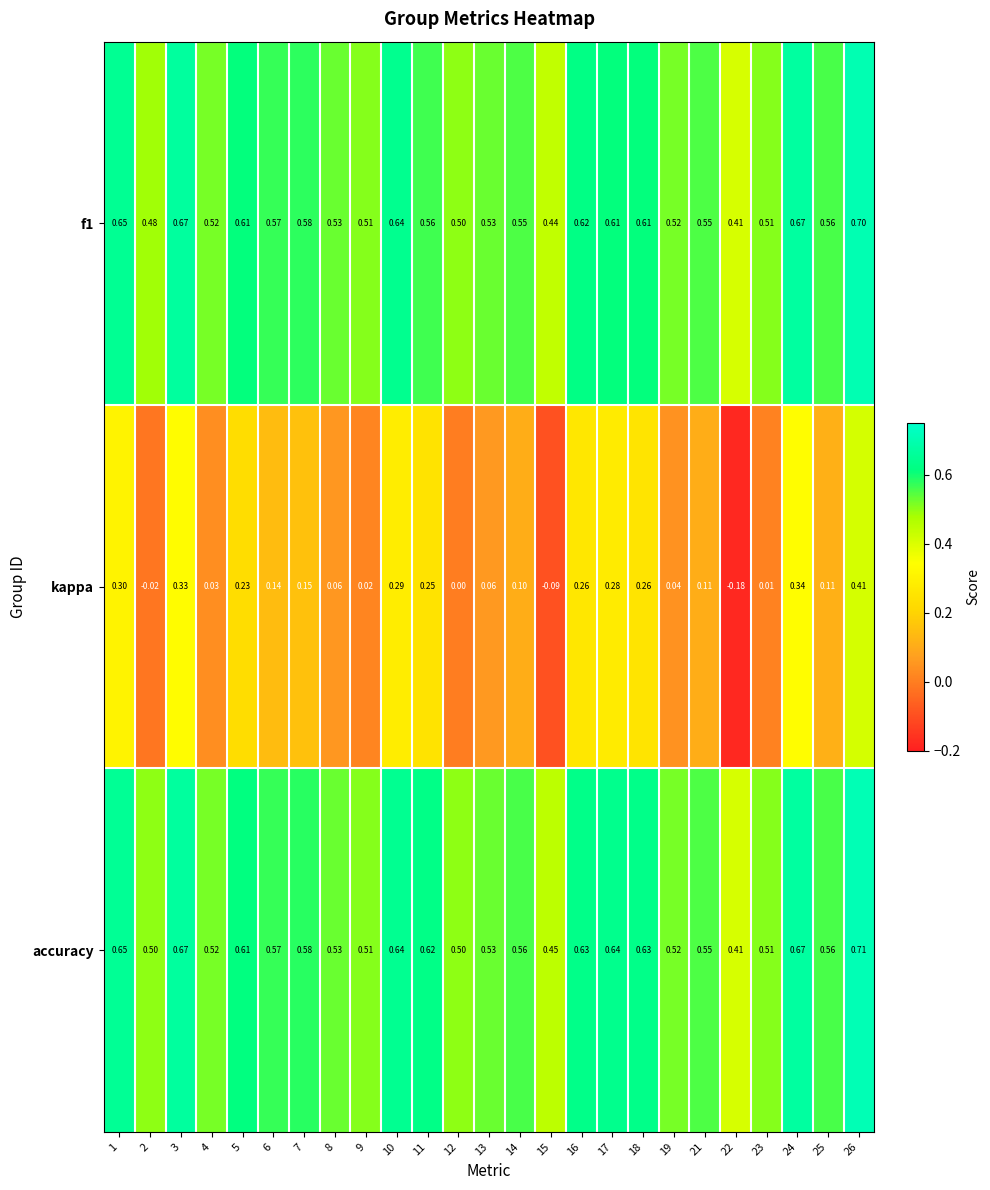

How many distinct data groups are displayed?

3